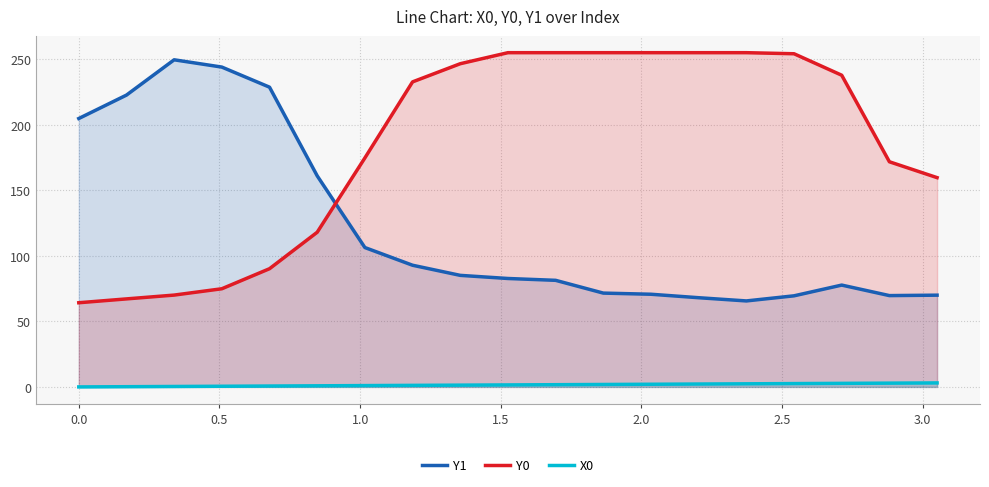

Reading left to right, extract all data points from this chart.

Y1: 204.8	222.6	249.6	244.0	228.7	161.0	106.3	92.8	85.1	82.7	81.3	71.6	70.7	68.1	65.6	69.5	77.7	69.7	70.0
Y0: 64.2	67.2	70.1	74.9	90.2	118.0	174.7	232.7	246.6	255.0	255.0	255.0	255.0	255.0	255.0	254.2	237.8	171.8	159.7
X0: 0.0	0.2	0.3	0.5	0.7	0.8	1.0	1.2	1.4	1.5	1.7	1.9	2.0	2.2	2.4	2.5	2.7	2.9	3.1